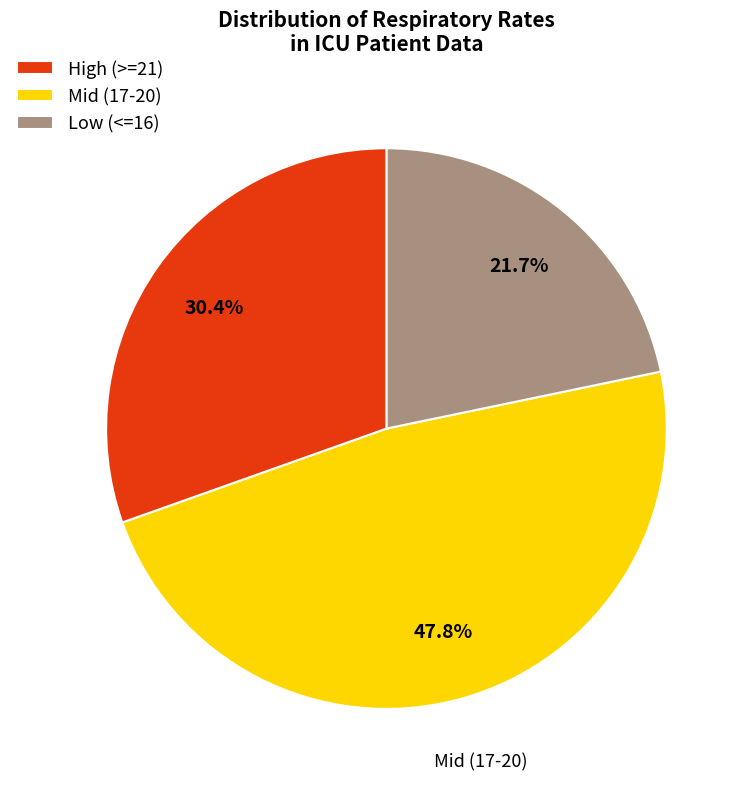

Rank the categories by value from highest to lowest.

Mid (17-20), High (>=21), Low (<=16)